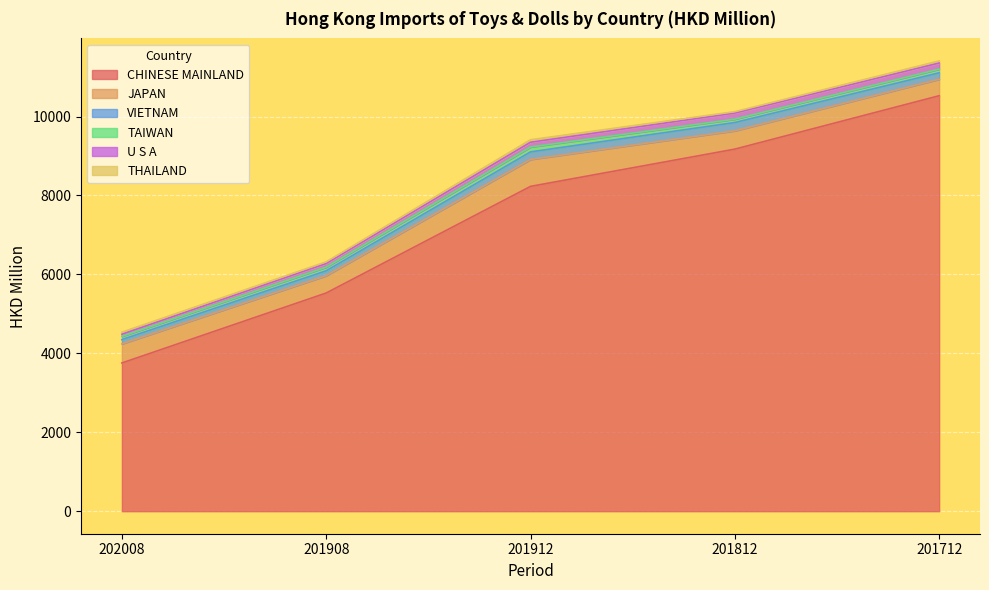

What is the sum of the THAILAND values at 201912 and 202008?

115.2